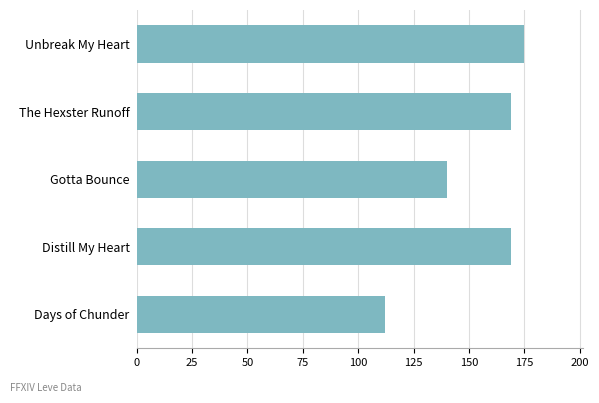

Reading top to bottom, extract all data points from this chart.

Unbreak My Heart=175	The Hexster Runoff=169	Gotta Bounce=140	Distill My Heart=169	Days of Chunder=112